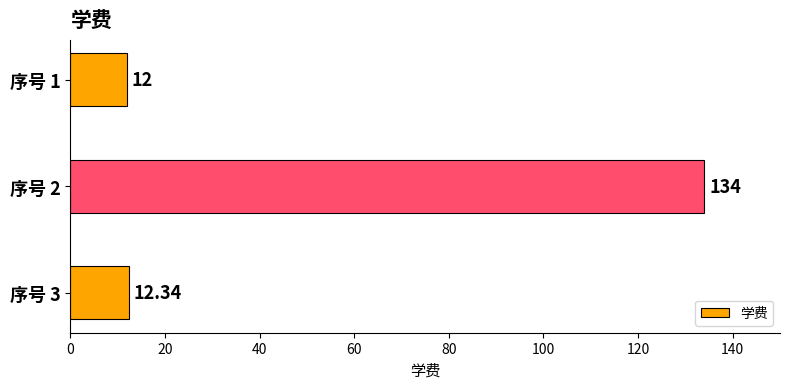

Rank the categories by value from highest to lowest.

2, 3, 1